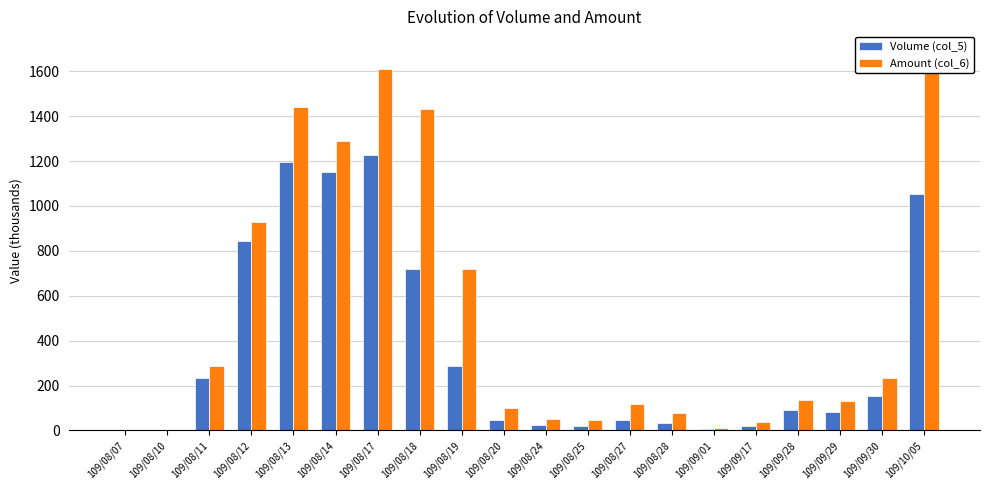

What position from the left is 109/09/30?

19